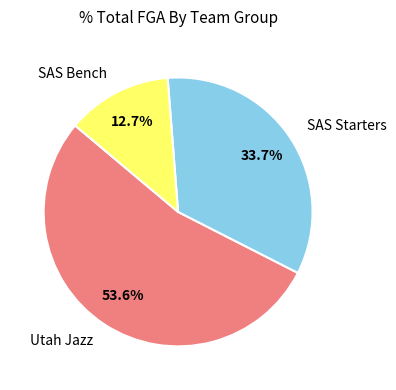

How many slices are in this pie chart?

3